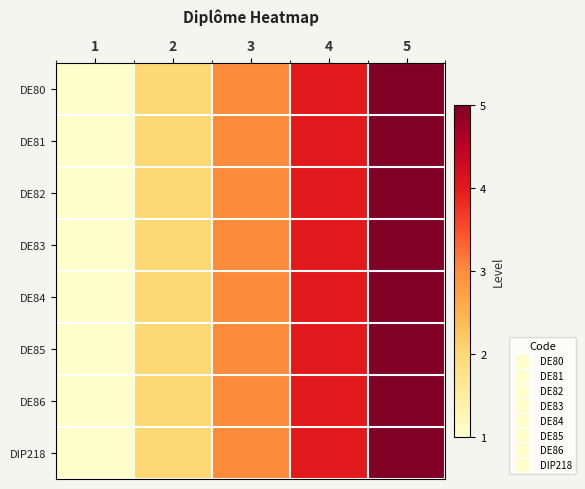

At 2, list the series in order from smallest to largest.

DE80, DE81, DE82, DE83, DE84, DE85, DE86, DIP218